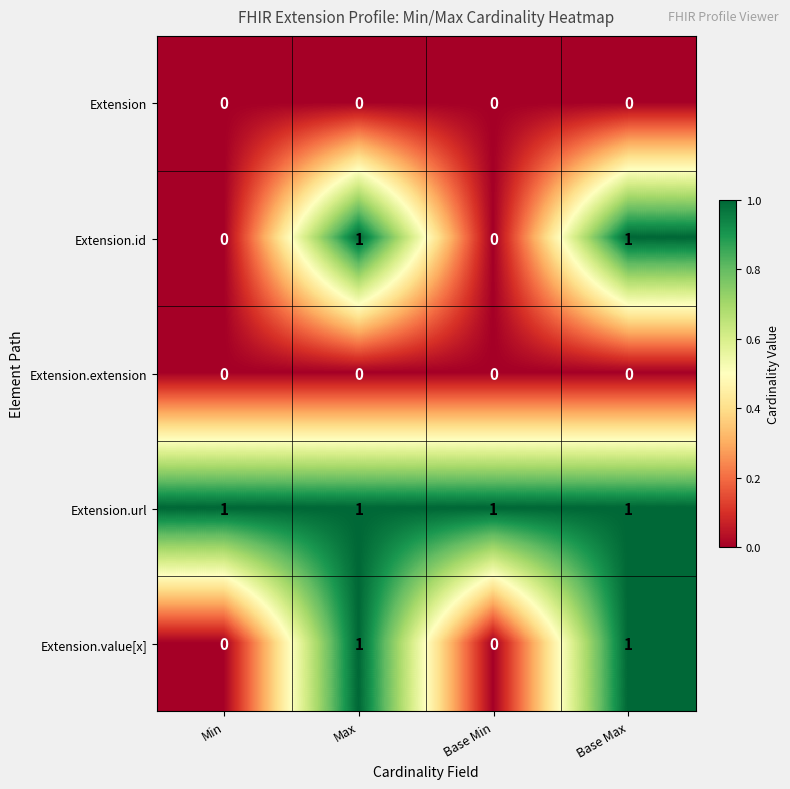

The Extension.url series shows 2 at Max. True or false?

False